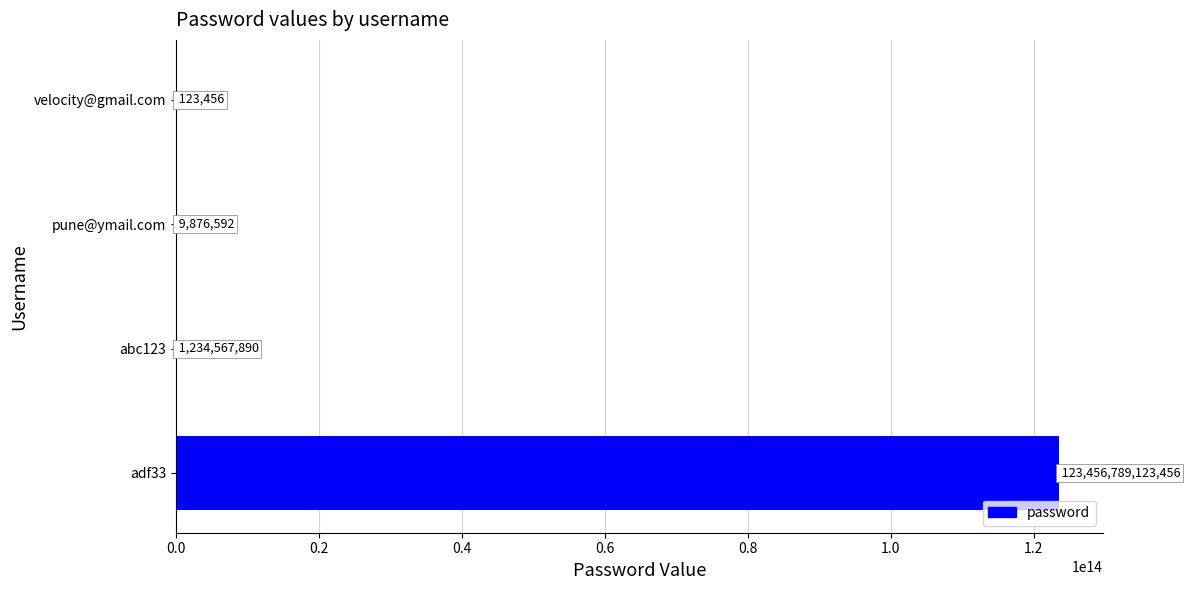

Which category has the highest value across all series?

adf33